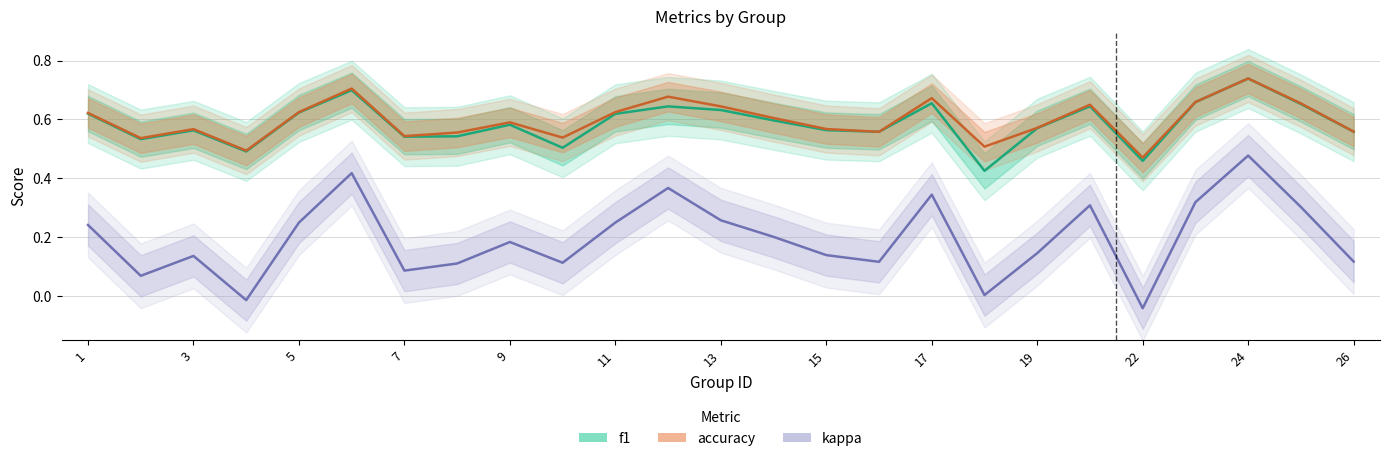

Count the f1 values in the range 0 to 1.

25